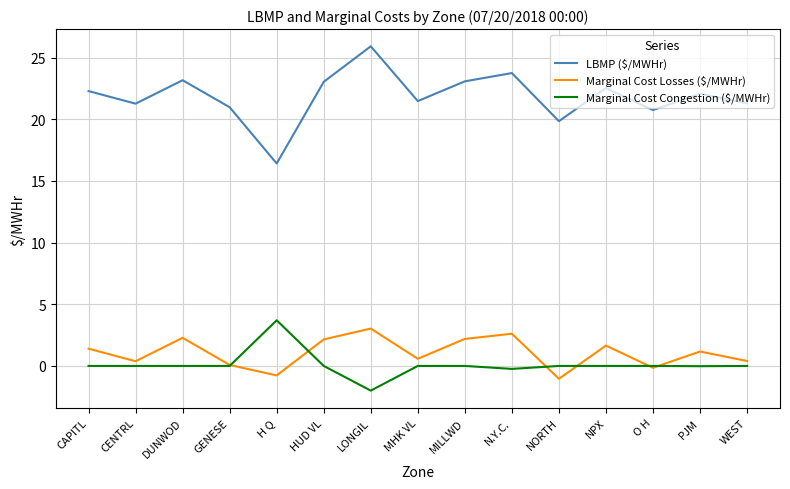

What position from the left is CAPITL?

1